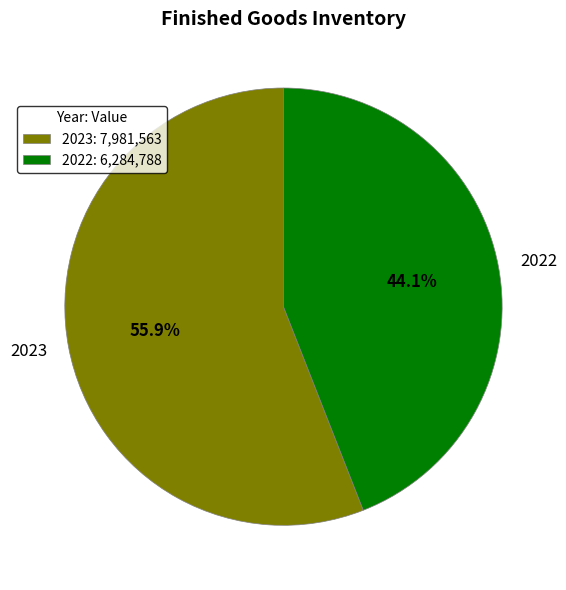

Combined, what portion of the pie is 2022 and 2023?

100.0%